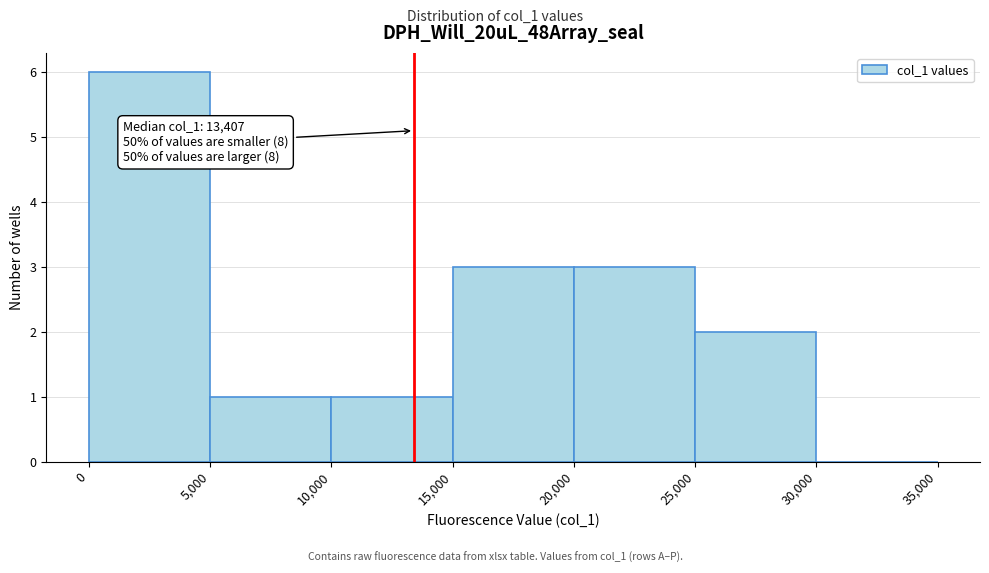

Which range on the x-axis has the tallest bar?

0 to 5,000